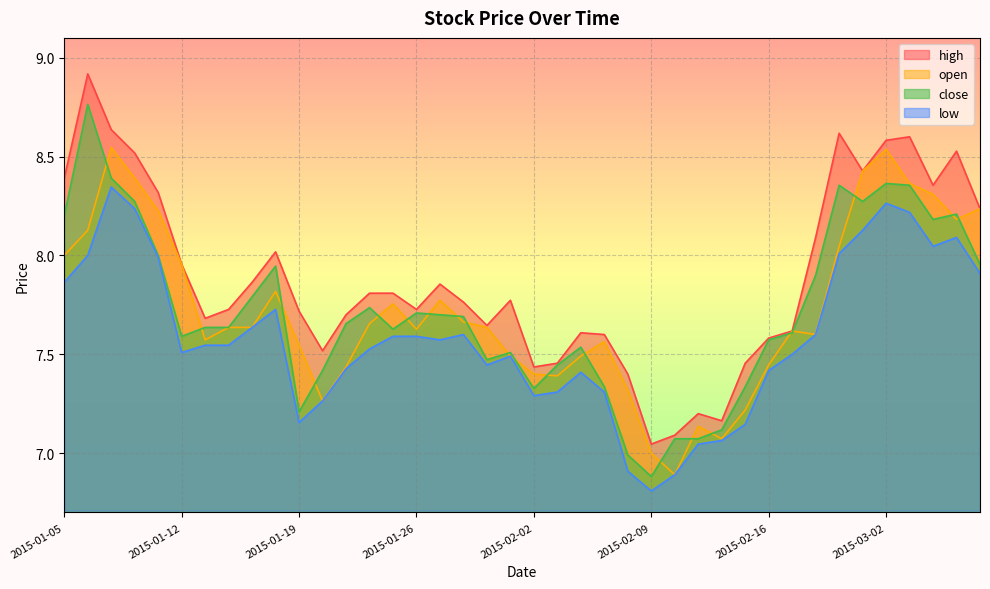

Read the close value at 2015-02-16.

7.6